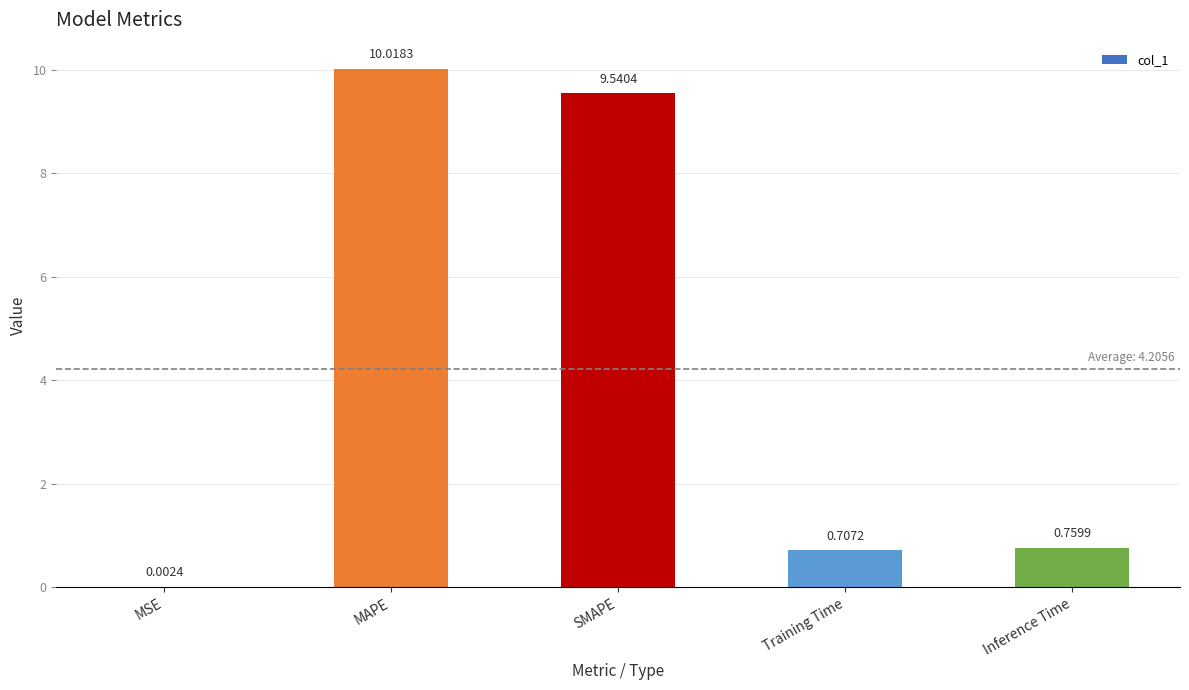

What is the sum of all values?

21.0